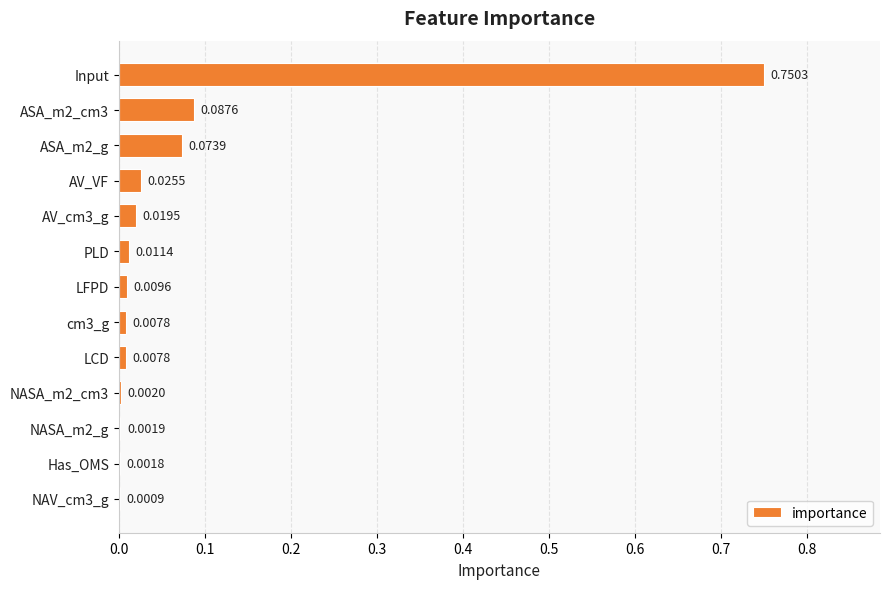

Which has a higher value, NASA_m2_g or AV_VF?

AV_VF